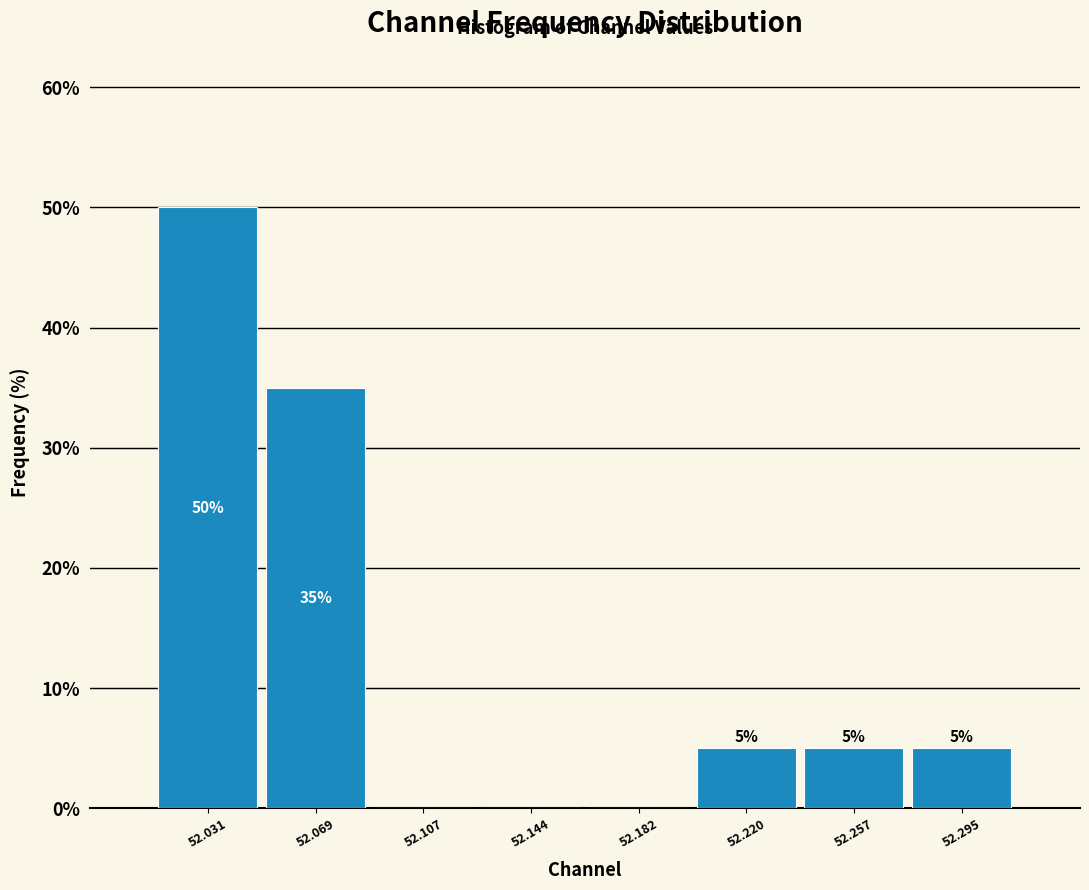

Which range on the x-axis has the tallest bar?

52.015 to 52.050